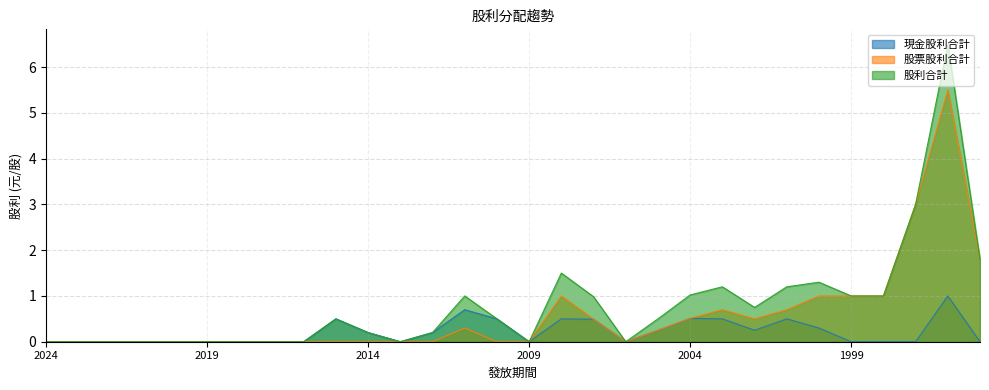

True or false: 現金股利合計 and 股利合計 intersect in this chart.

False